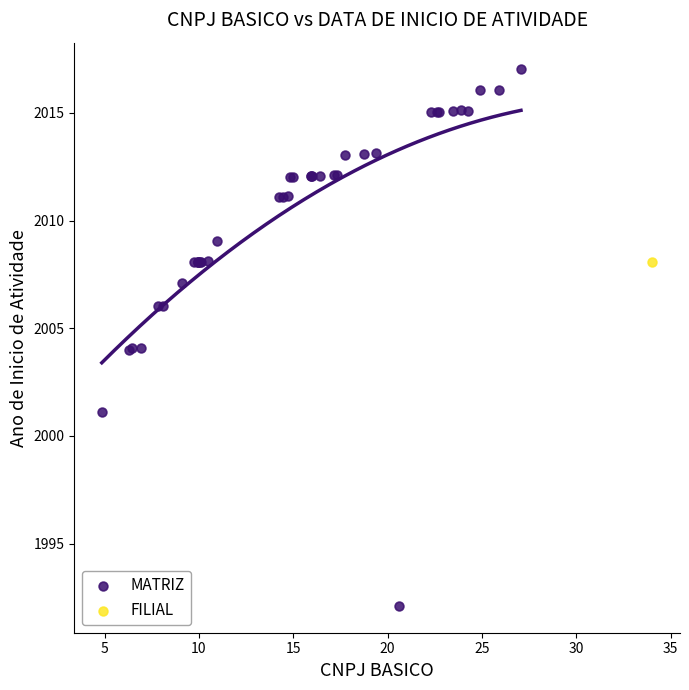

What are all the series names shown in the legend?

MATRIZ, FILIAL